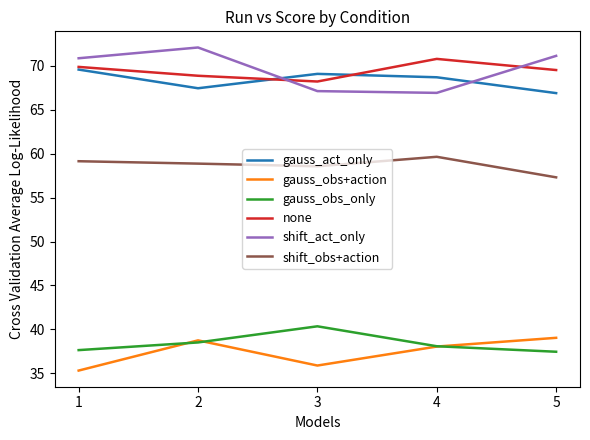

Where is the first local maximum for gauss_obs_only?

3